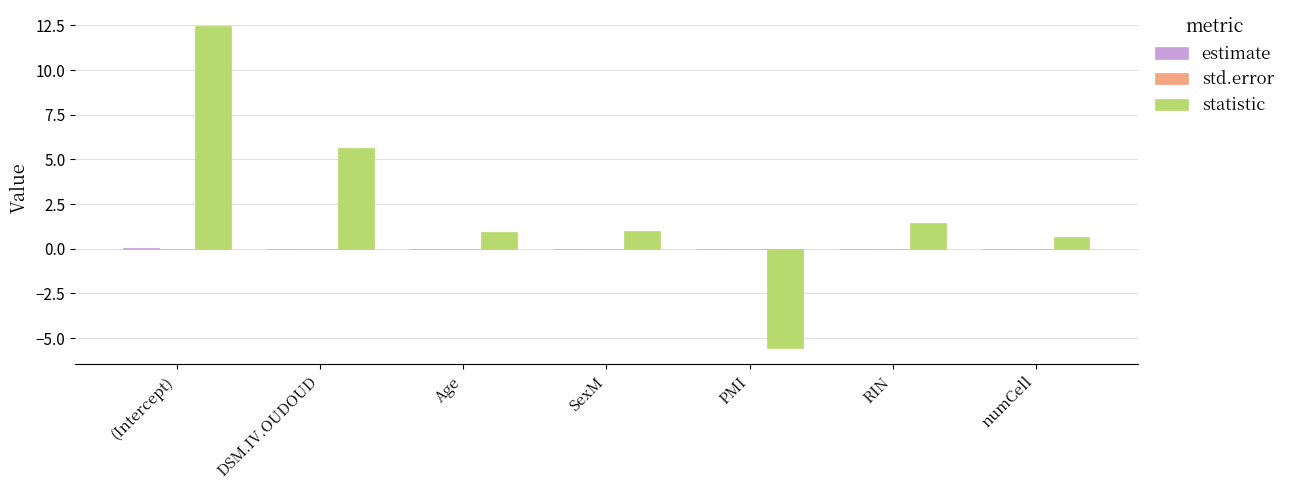

At which category is the sum across all series the highest?

(Intercept)